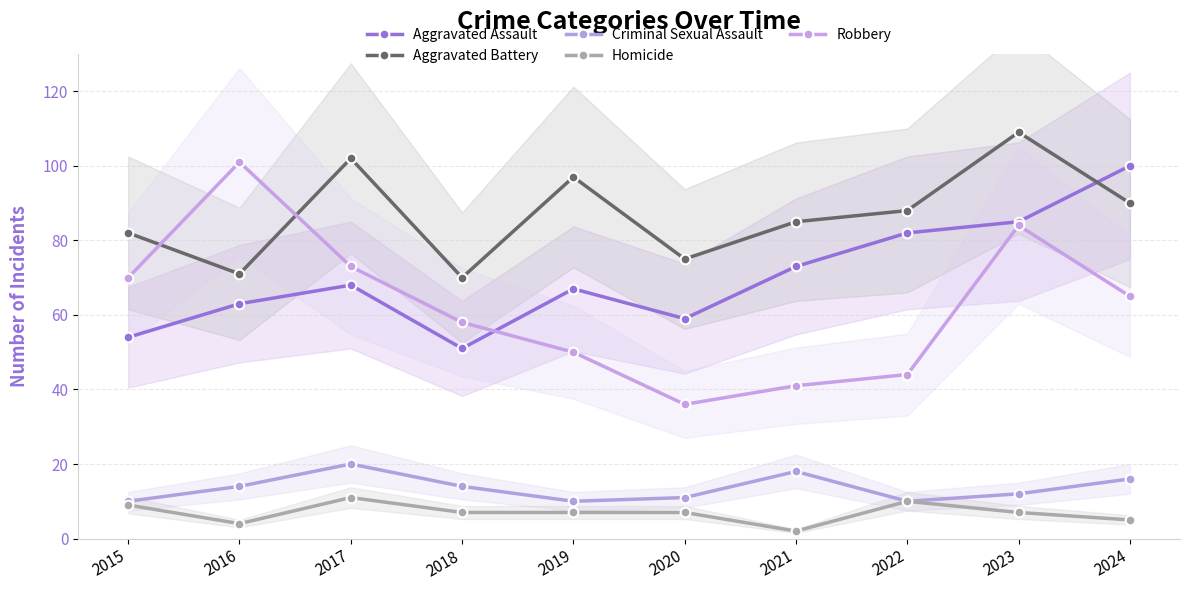

True or false: Homicide and Aggravated Assault cross at least once.

False